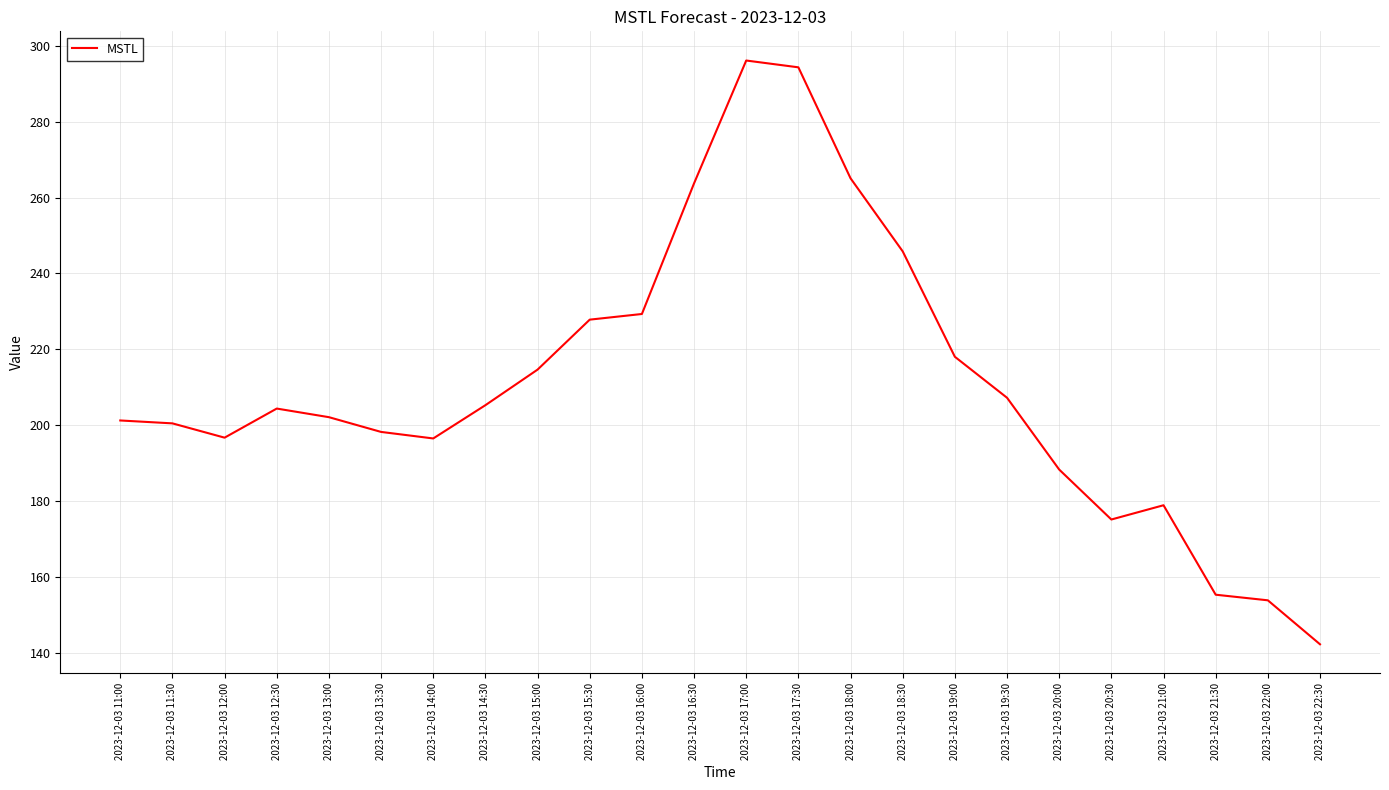

Does the chart have visible grid lines?

Yes